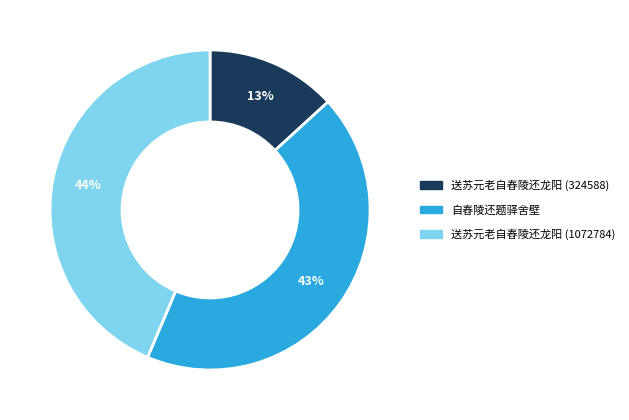

What is the smallest slice in the pie chart?

送苏元老自舂陵还龙阳 (324588)